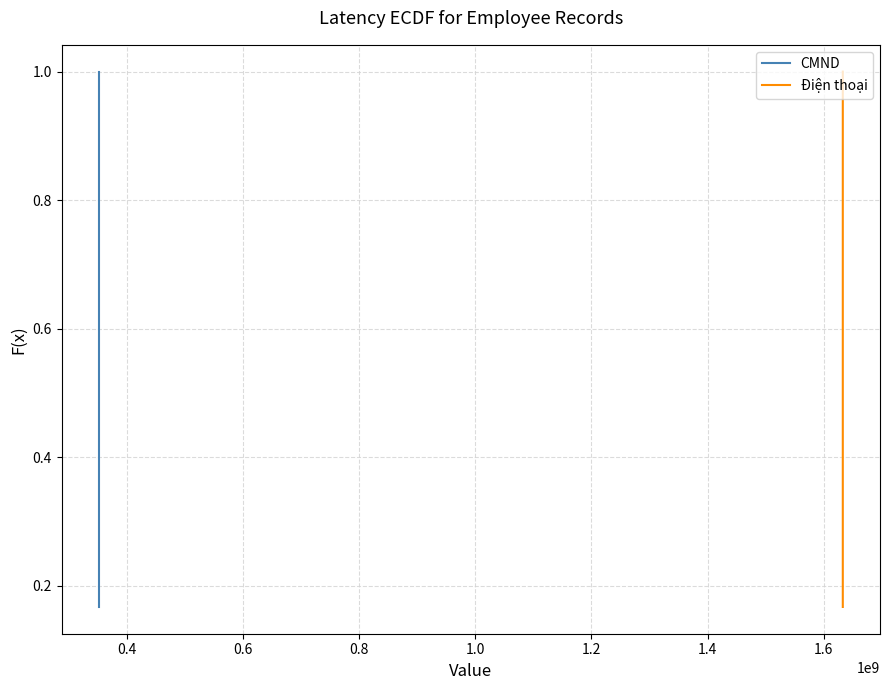

What is the sum of all Điện thoại values?

3.5